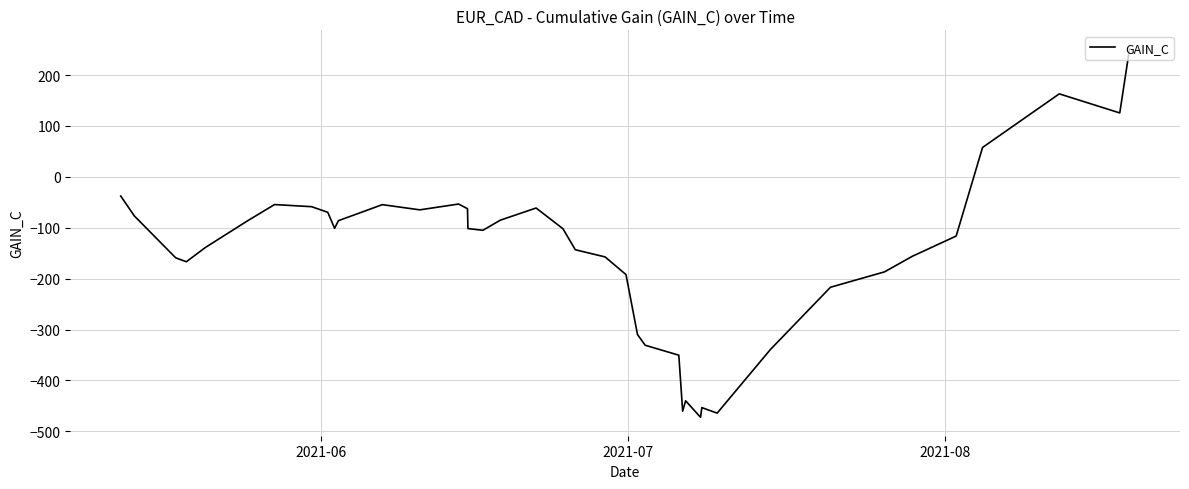

What is the greatest value displayed?

251.7